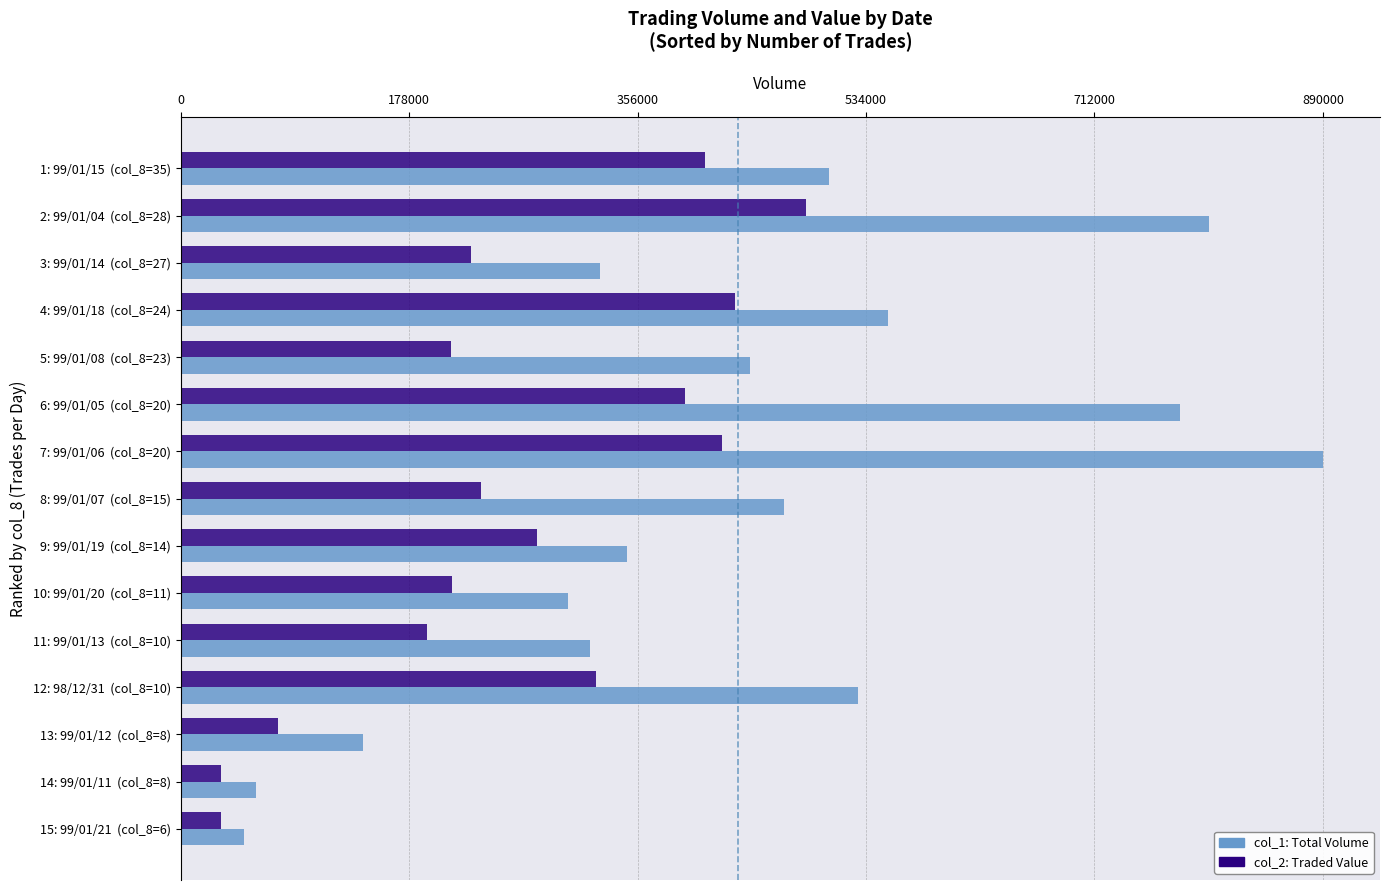

What is the spread (max minus min) of values at 10: 99/01/20  (col_8=11)?

90500